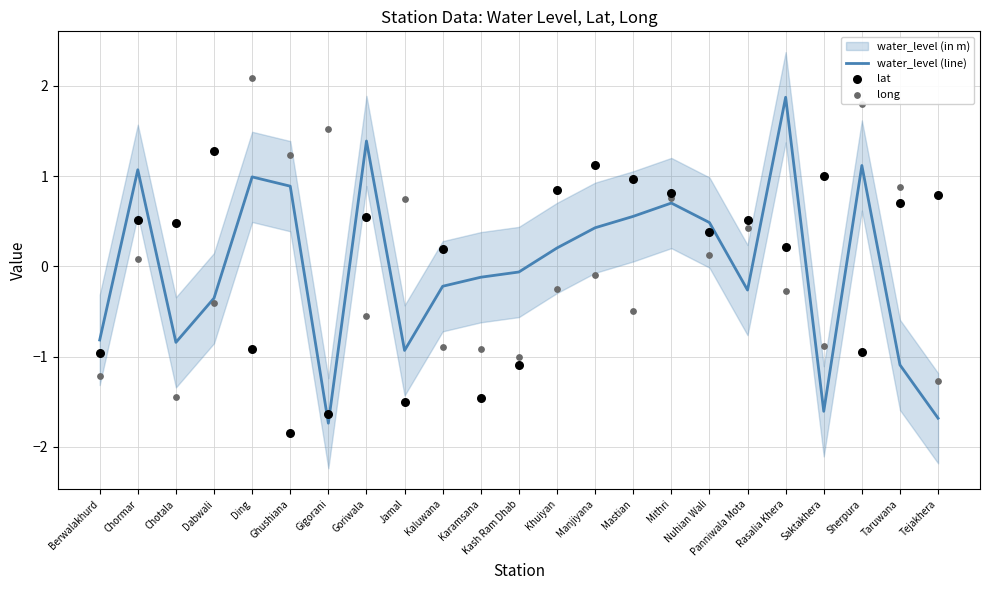

The value of water_level (line) at Ding is 1.0. True or false?

True